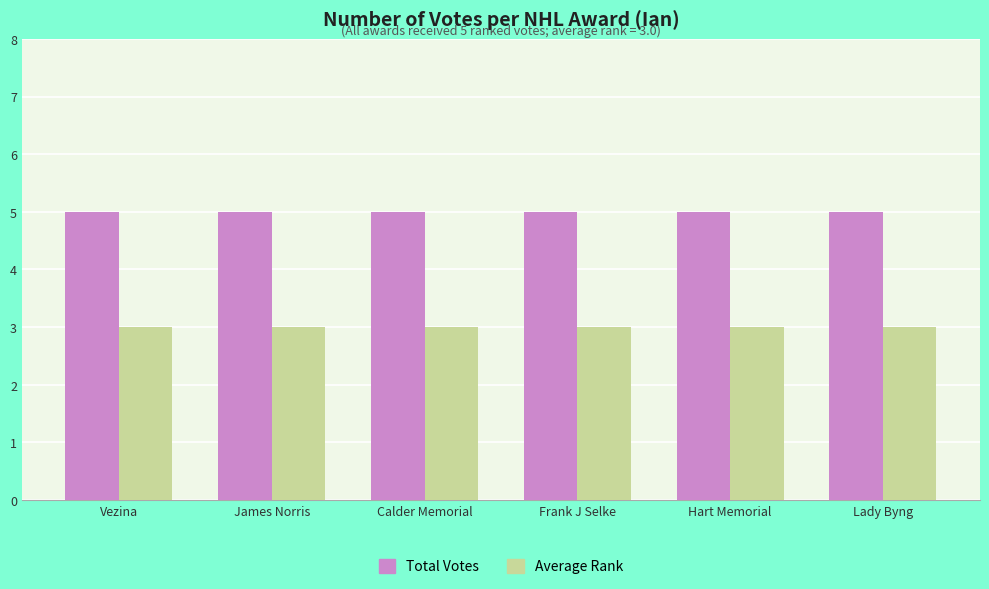

Count the number of categories in the chart.

6